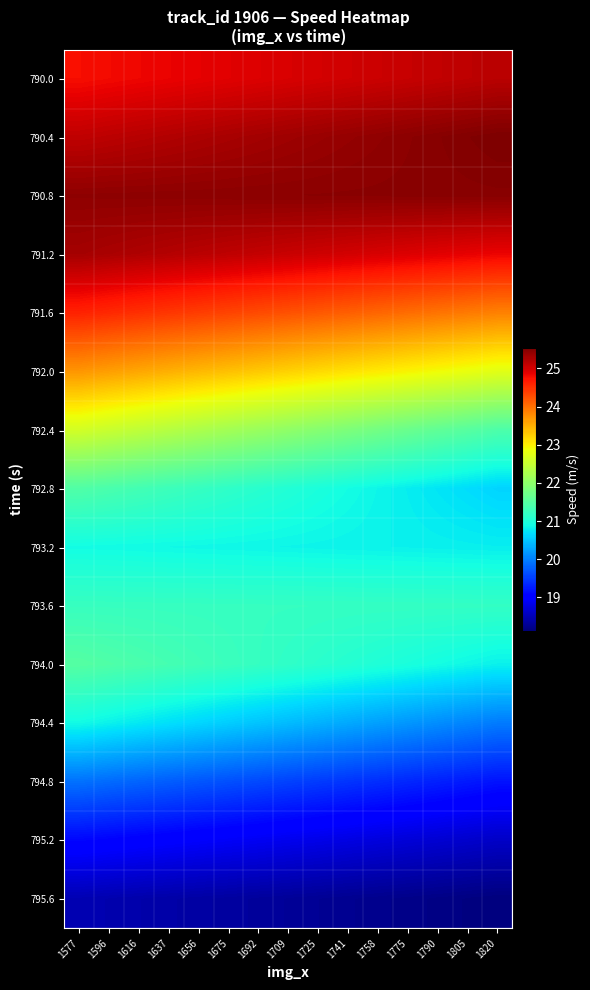

Count the number of data series in this chart.

15